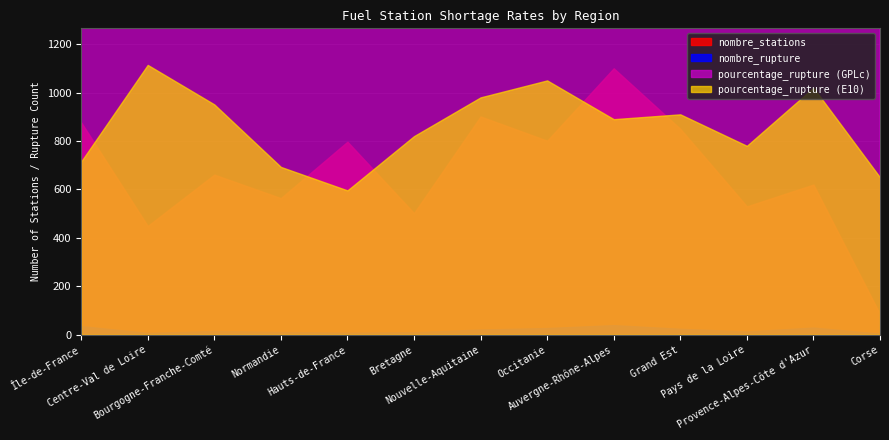

At which category is the sum across all series the highest?

Auvergne-Rhône-Alpes